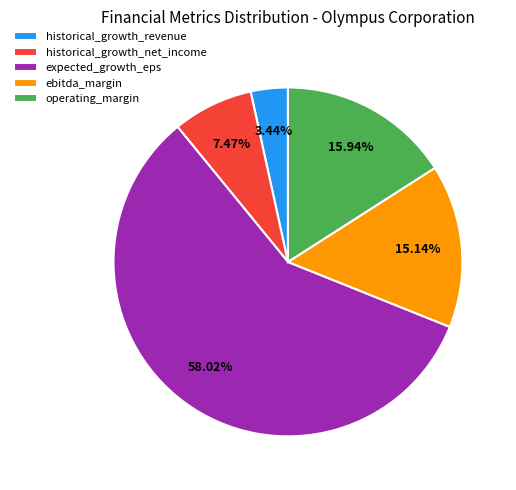

Which has a higher value, expected_growth_eps or ebitda_margin?

expected_growth_eps